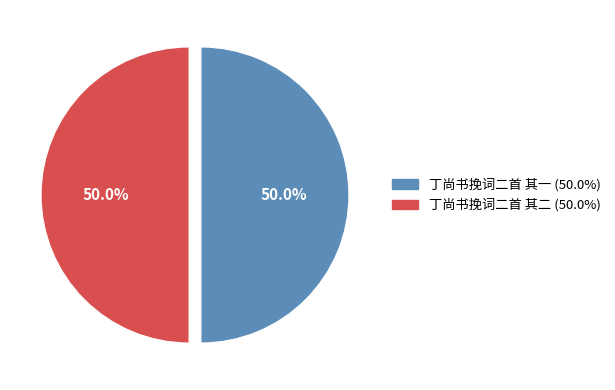

Approximately how many times larger is the value at 丁尚书挽词二首 其二 compared to 丁尚书挽词二首 其一?

1.0